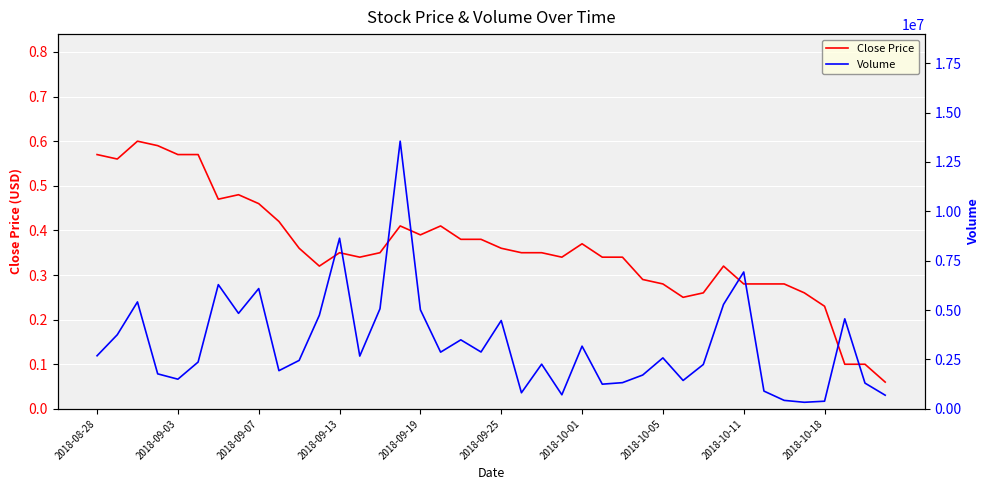

The Close Price series shows 0.8 at 2018-09-19. True or false?

False